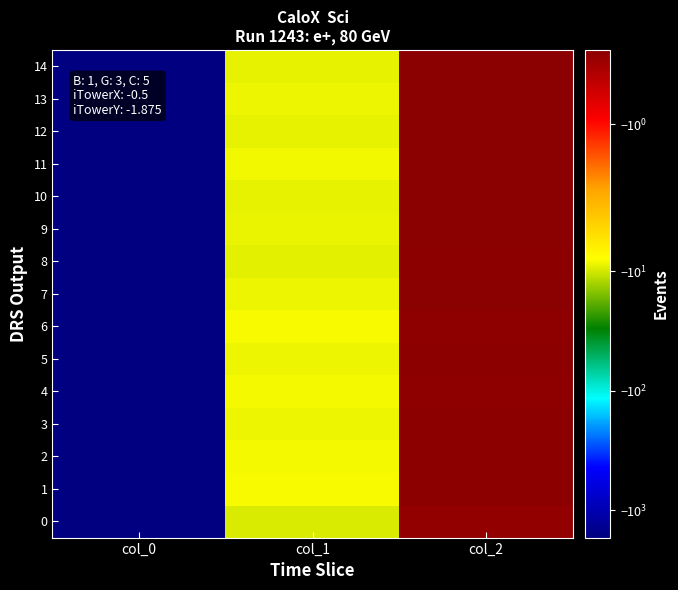

At which category does the chart reach its minimum across all series?

col_0